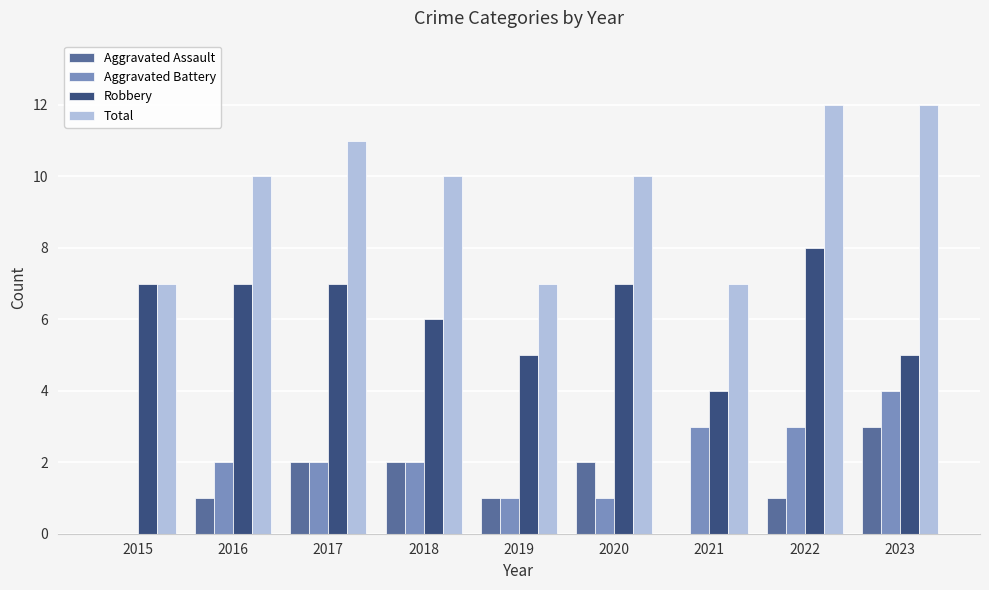

How many Robbery values are between 5 and 7?

7